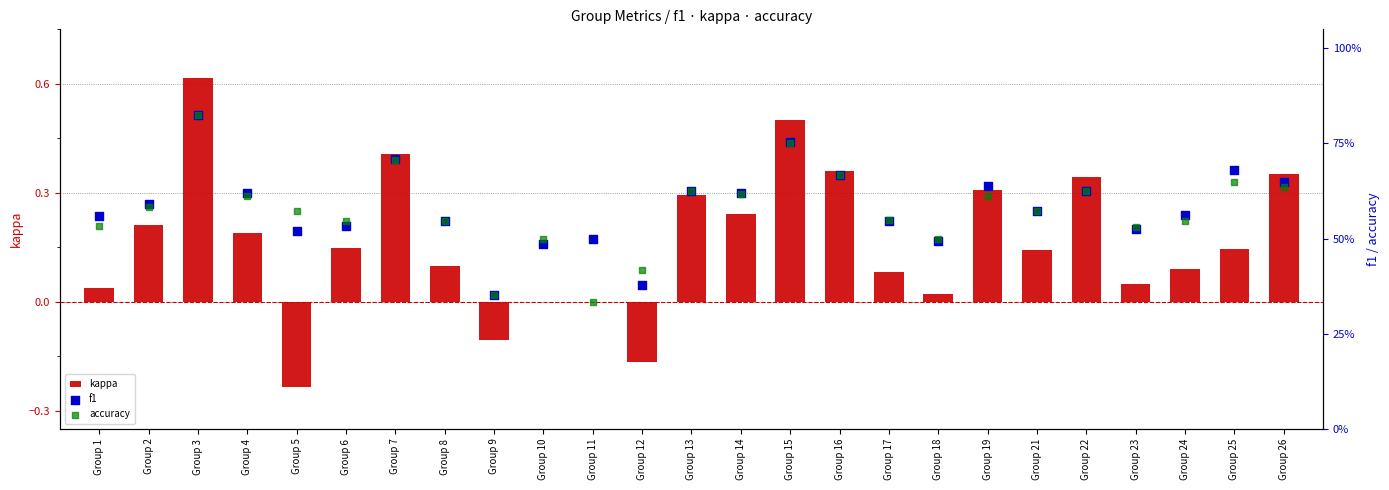

Which series has the largest total across all categories?

f1